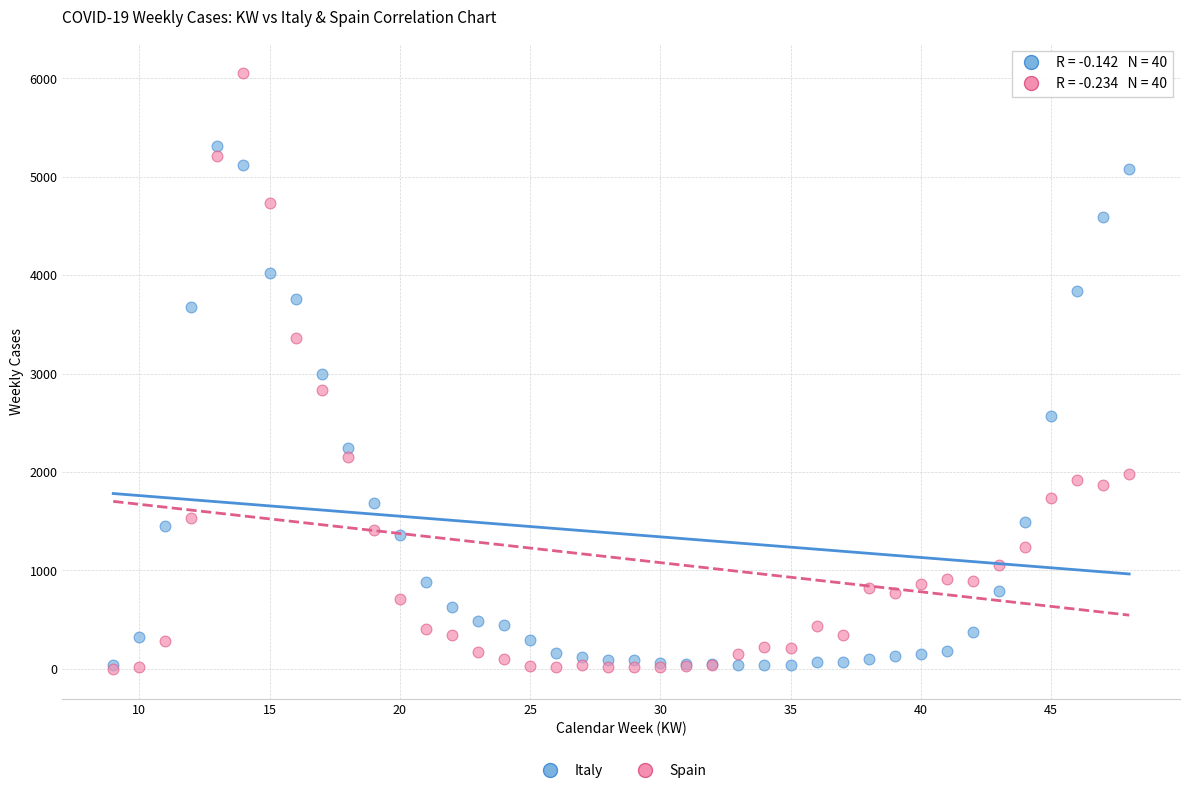

Which series has the widest spread of Y values?

Spain